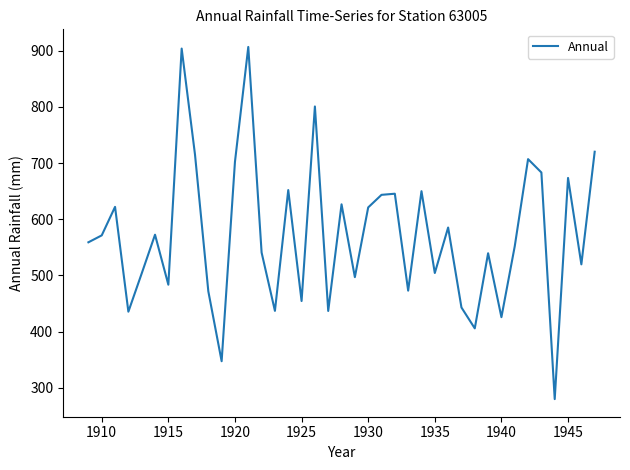

What is the difference between the maximum and minimum values?

627.2